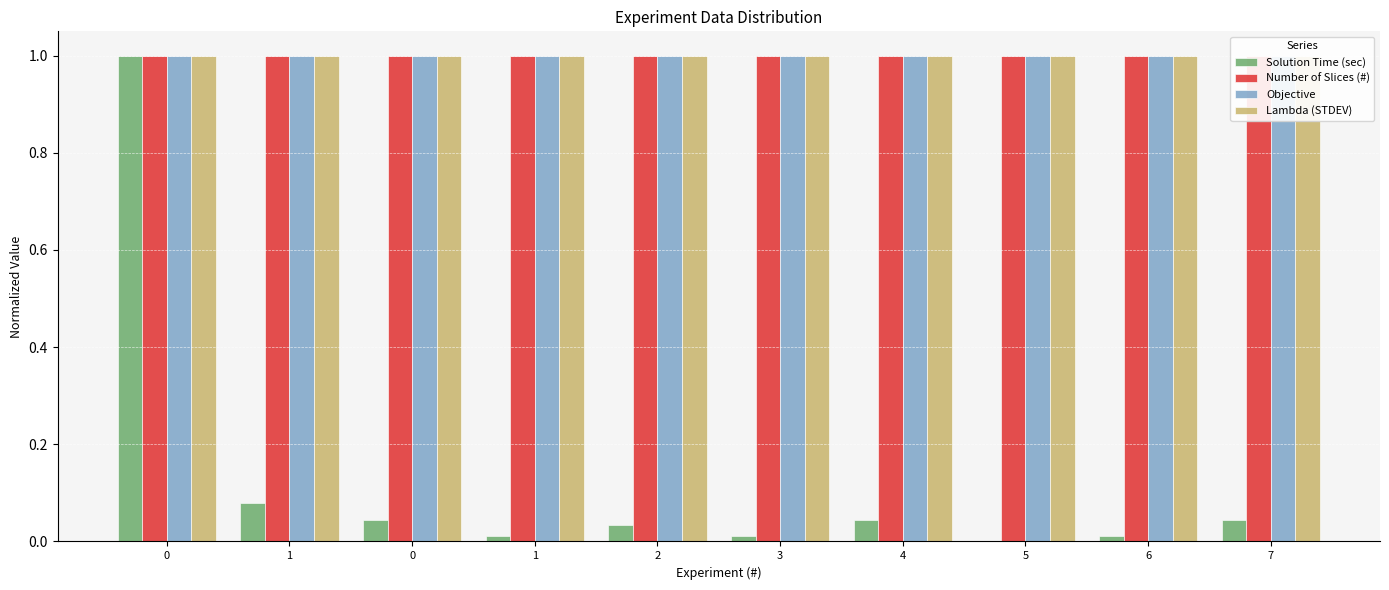

Rank the categories by Number of Slices (#) value from highest to lowest.

0, 1, 0, 1, 2, 3, 4, 5, 6, 7